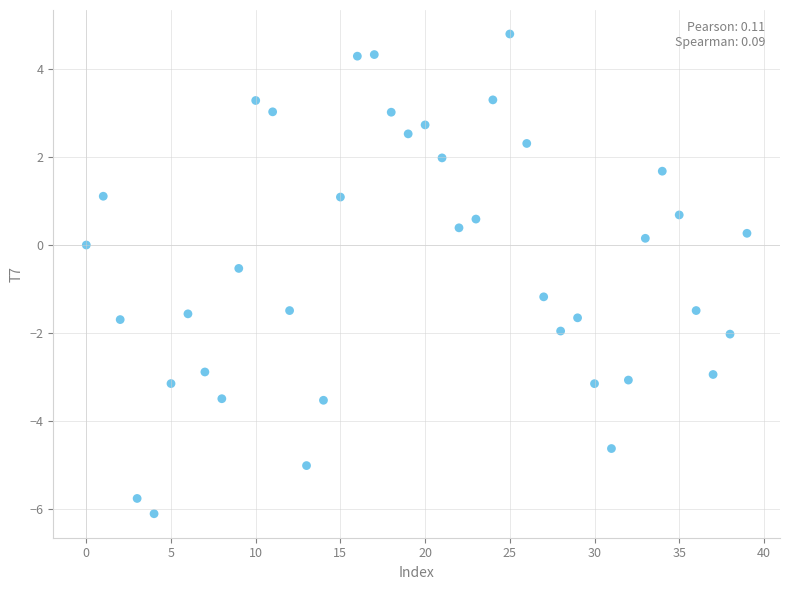

What is the range of Y values (max minus min)?

10.9